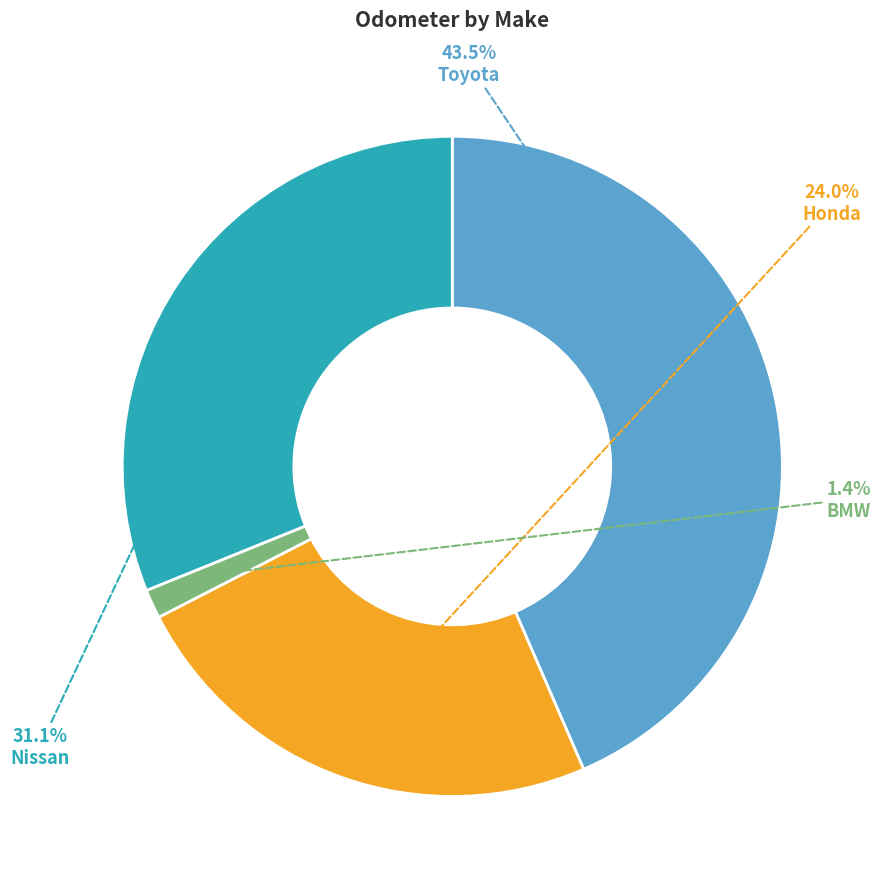

Is there a majority slice in this chart?

No